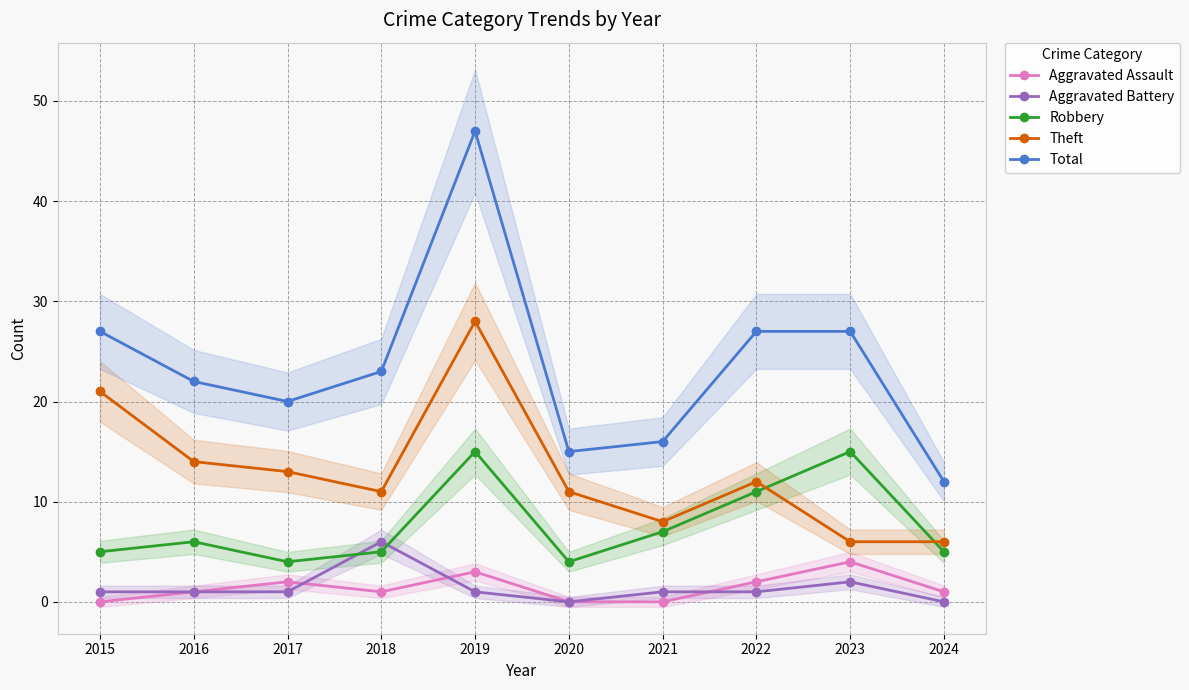

Reading right to left, extract all data points from this chart.

Aggravated Assault: 2024=1	2023=4	2022=2	2021=0	2020=0	2019=3	2018=1	2017=2	2016=1	2015=0
Aggravated Battery: 2024=0	2023=2	2022=1	2021=1	2020=0	2019=1	2018=6	2017=1	2016=1	2015=1
Robbery: 2024=5	2023=15	2022=11	2021=7	2020=4	2019=15	2018=5	2017=4	2016=6	2015=5
Theft: 2024=6	2023=6	2022=12	2021=8	2020=11	2019=28	2018=11	2017=13	2016=14	2015=21
Total: 2024=12	2023=27	2022=27	2021=16	2020=15	2019=47	2018=23	2017=20	2016=22	2015=27